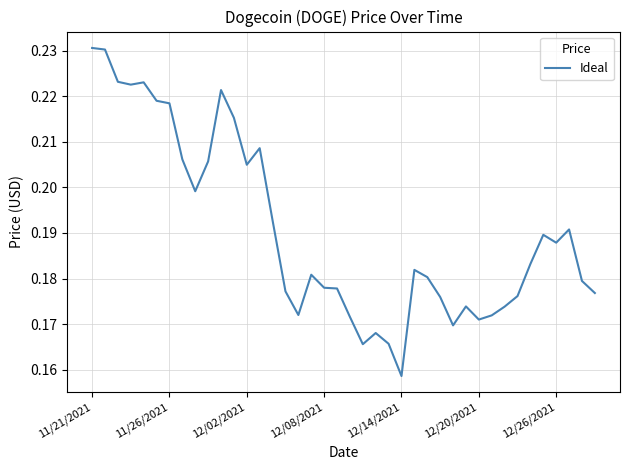

Which category has the lowest value across all series?

12/14/2021